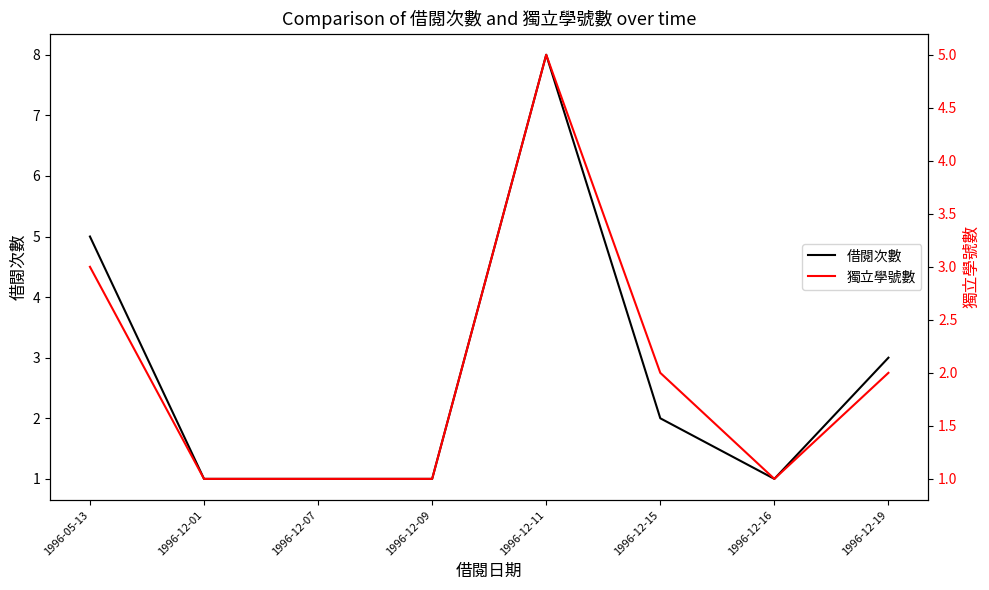

True or false: 獨立學號數 has a value of 1 at 1996-12-01.

True